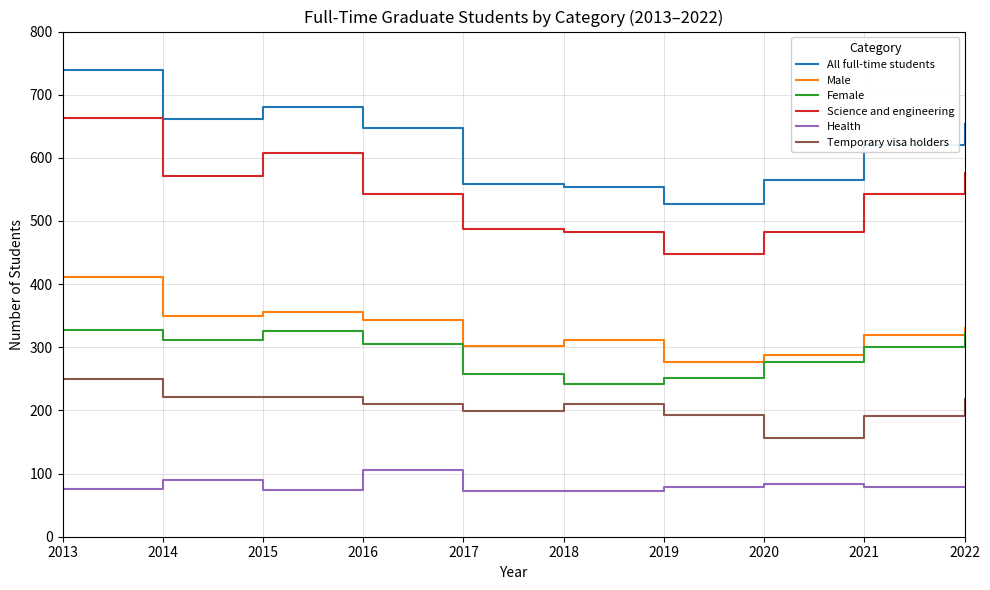

What is the difference between the Temporary visa holders values at 2021 and 2018?

19